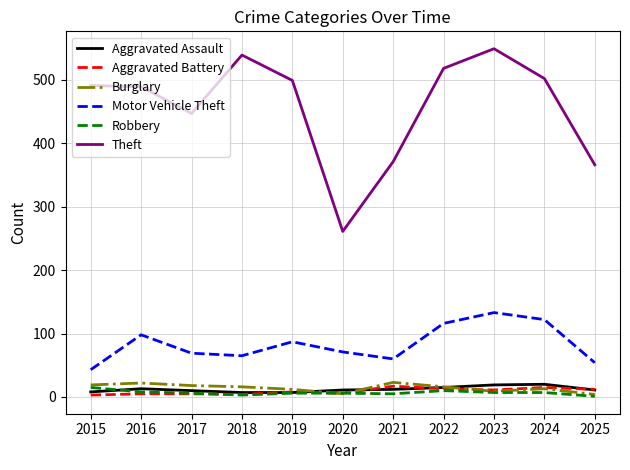

True or false: Aggravated Assault has a value of 20 at 2024.

True